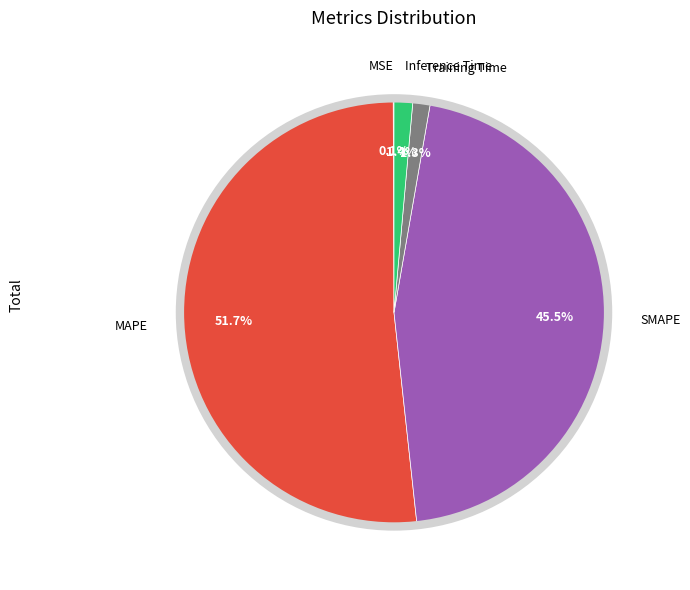

Combined, do Training Time and Inference Time account for over 50%?

No